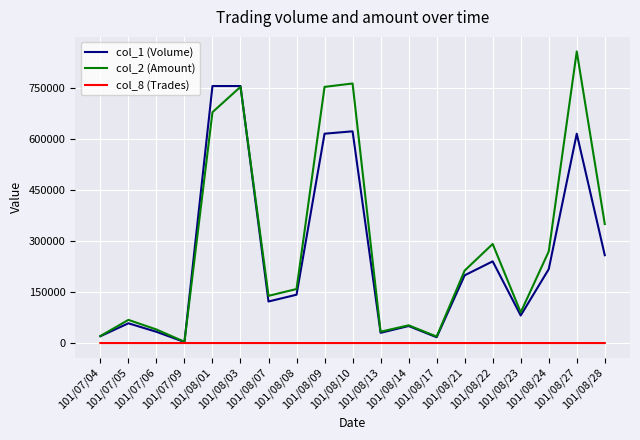

Which series has the widest spread of values?

col_2 (Amount)